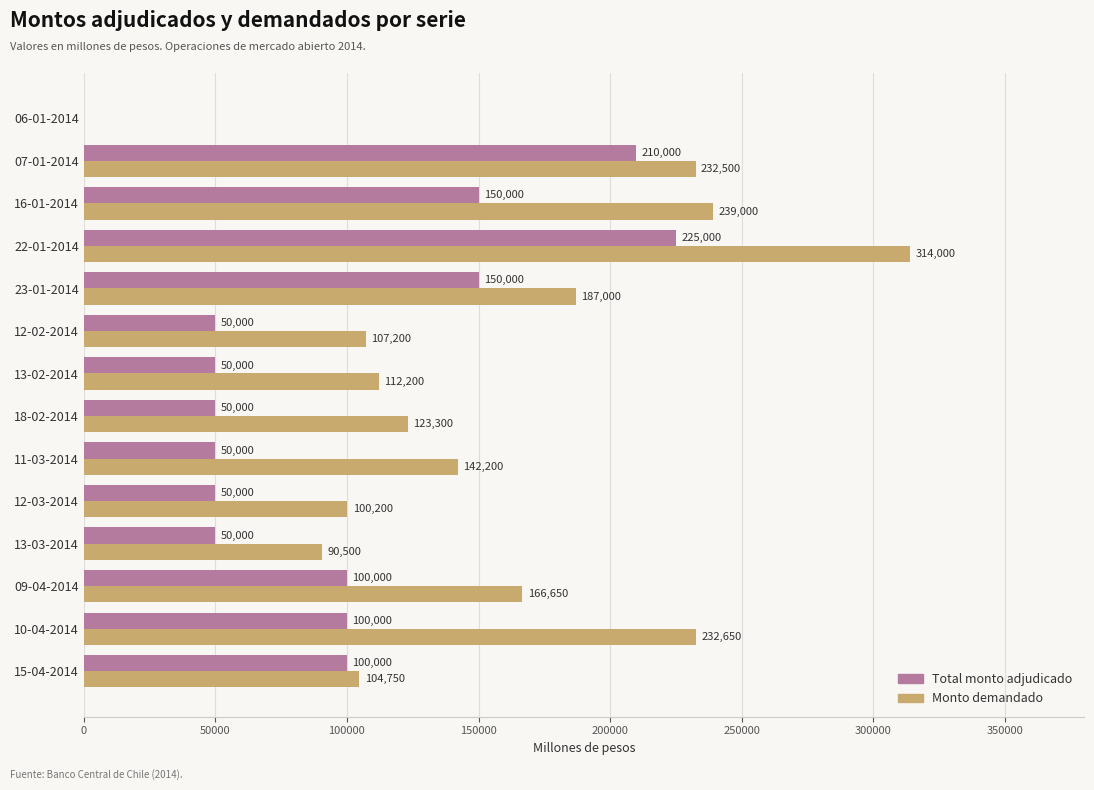

What is the sum of the Monto demandado values at 22-01-2014 and 13-03-2014?

404500